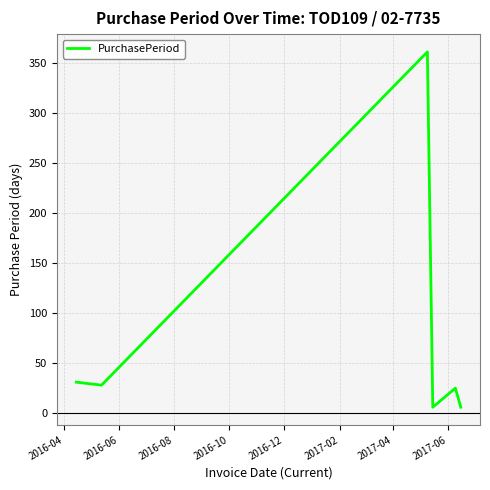

Is this an area chart (filled region under the line)?

No